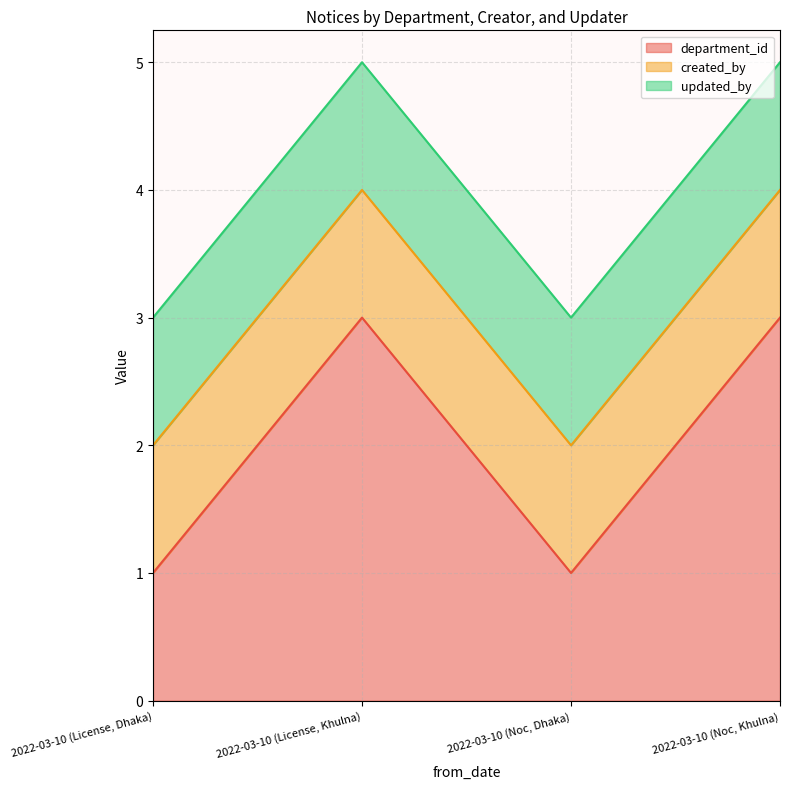

How many series are shown in this chart?

3